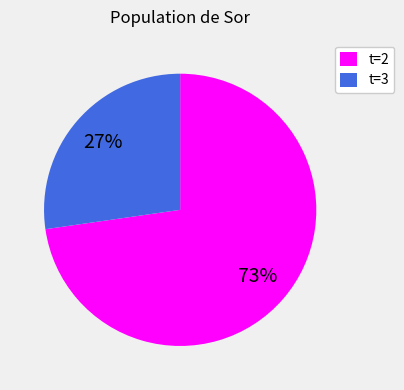

Which slice is the smallest?

t=3